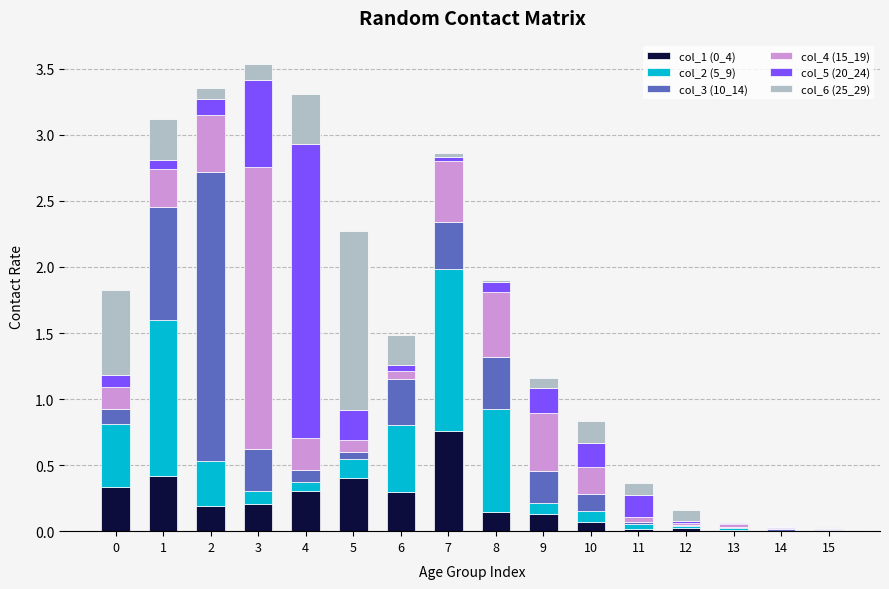

What is the difference between the maximum and minimum values in the col_5 (20_24) series?

2.2